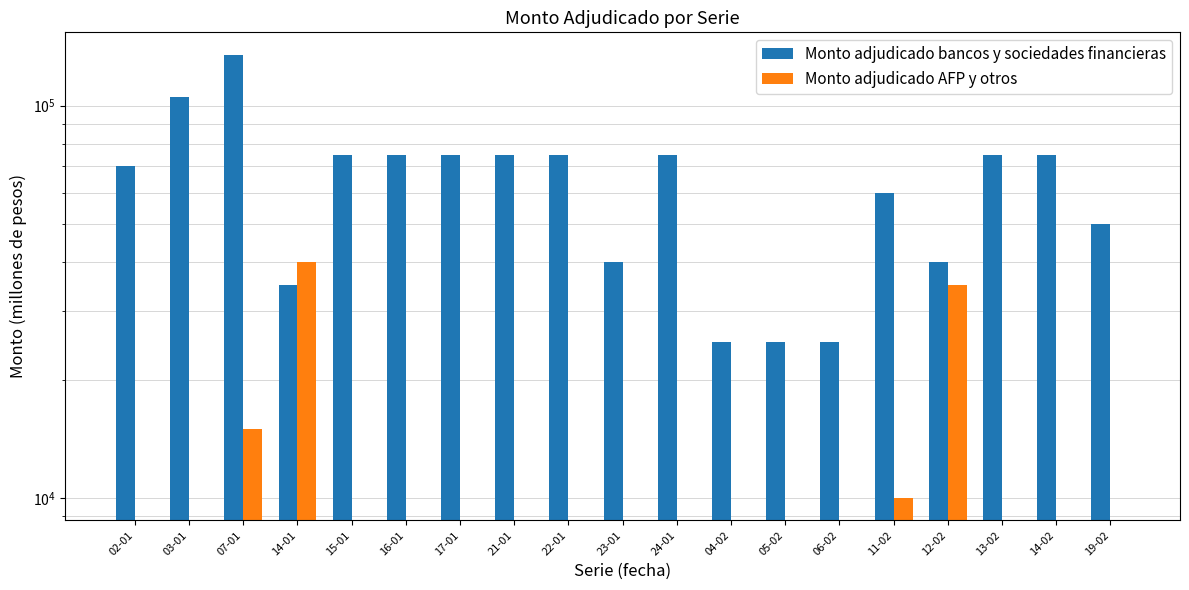

At which label does Monto adjudicado bancos y sociedades financieras reach its peak?

07-01